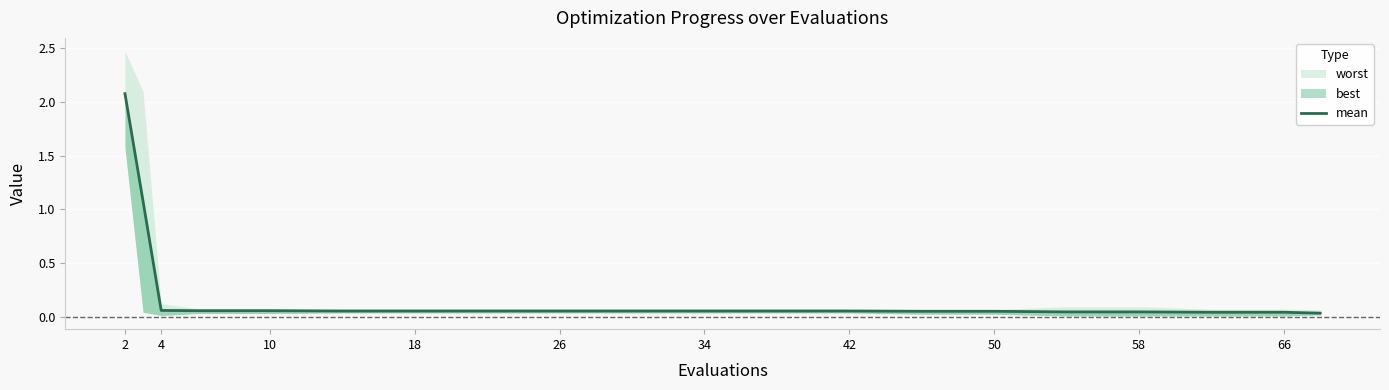

Is this an area chart (filled region under the line)?

No